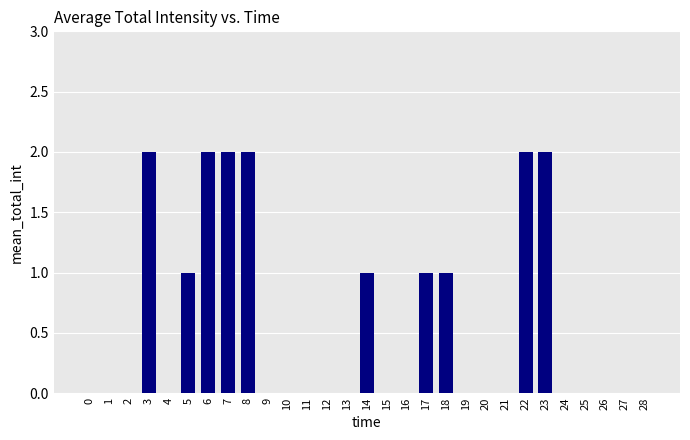

The chart shows a value of 2 at 23. True or false?

True